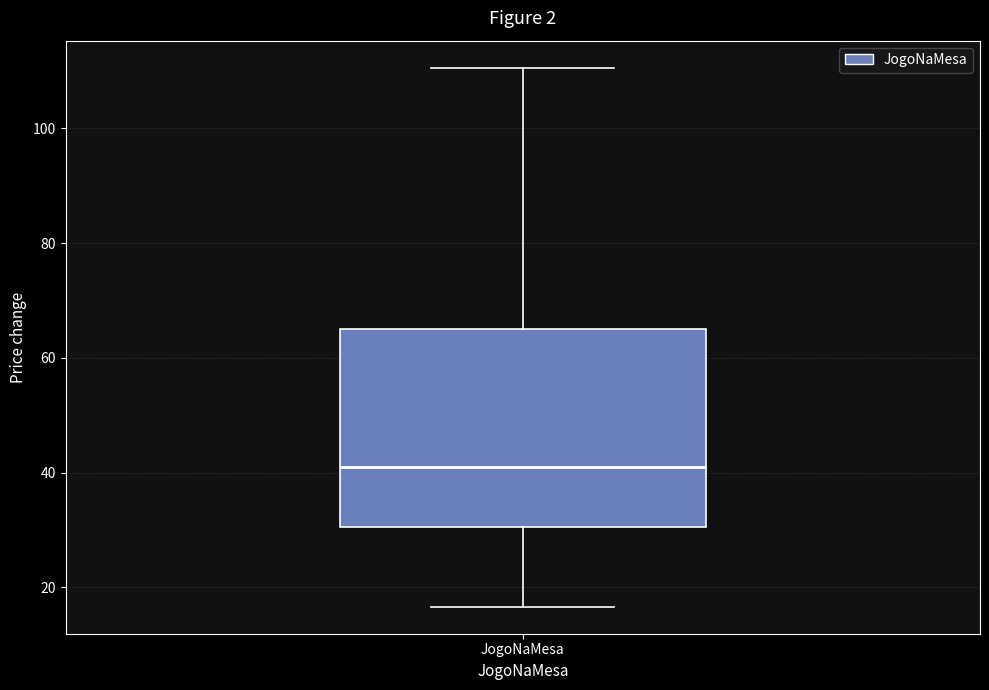

Where is the lower edge of the box for JogoNaMesa on the y-axis? The values are not printed on the chart, so give them approximately, as read against the axis.

30